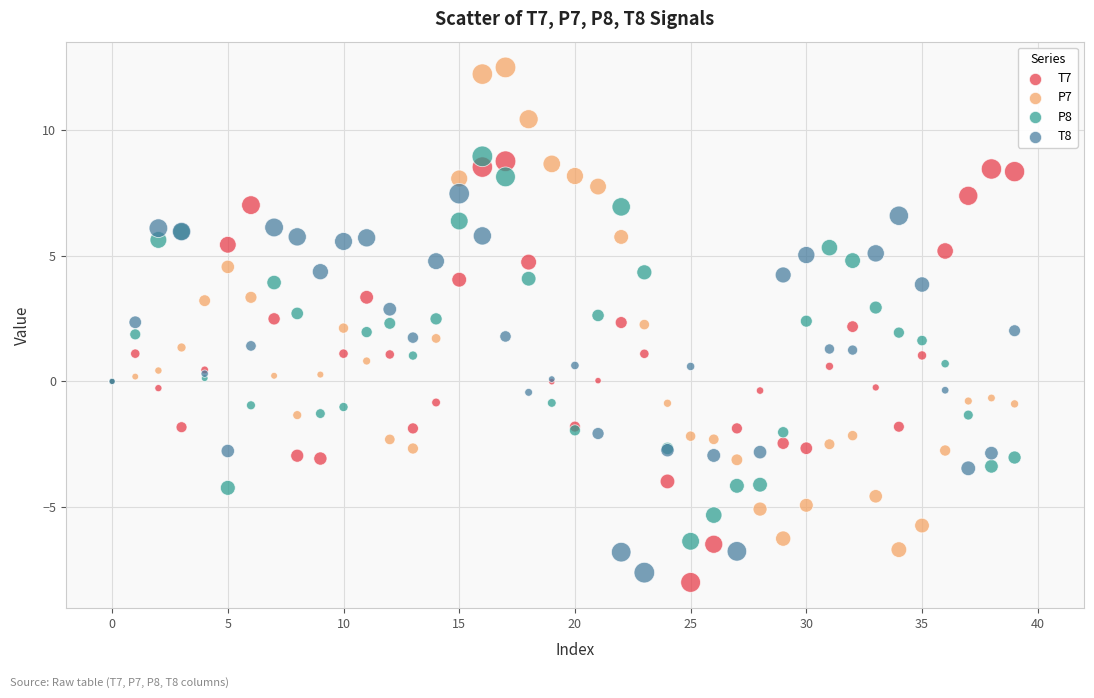

Which series contains the highest Y value?

P7